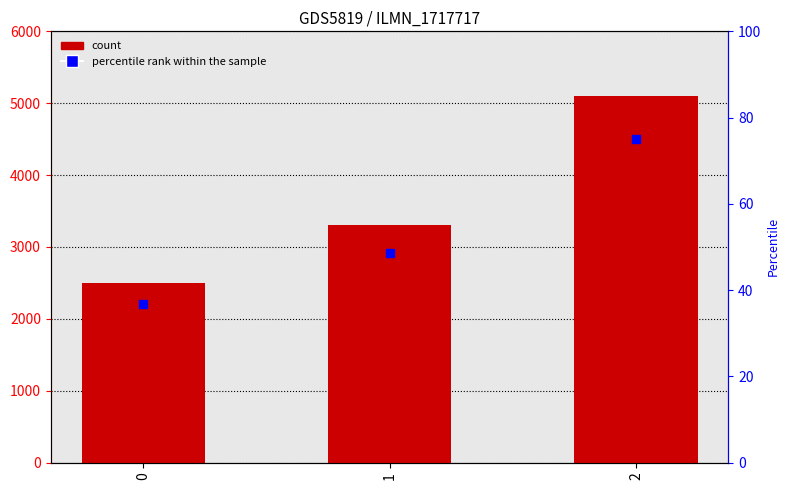

Which series contains the lowest Y value?

percentile rank within the sample